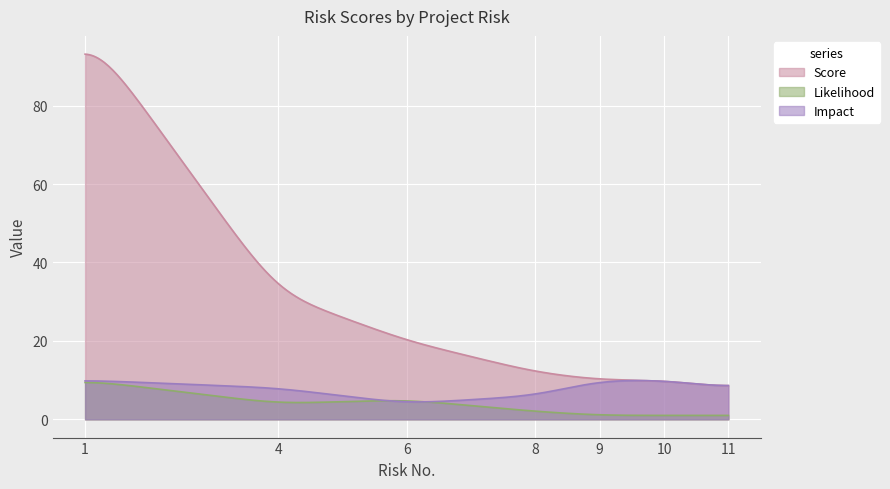

At which label is Impact closest to 7?

4